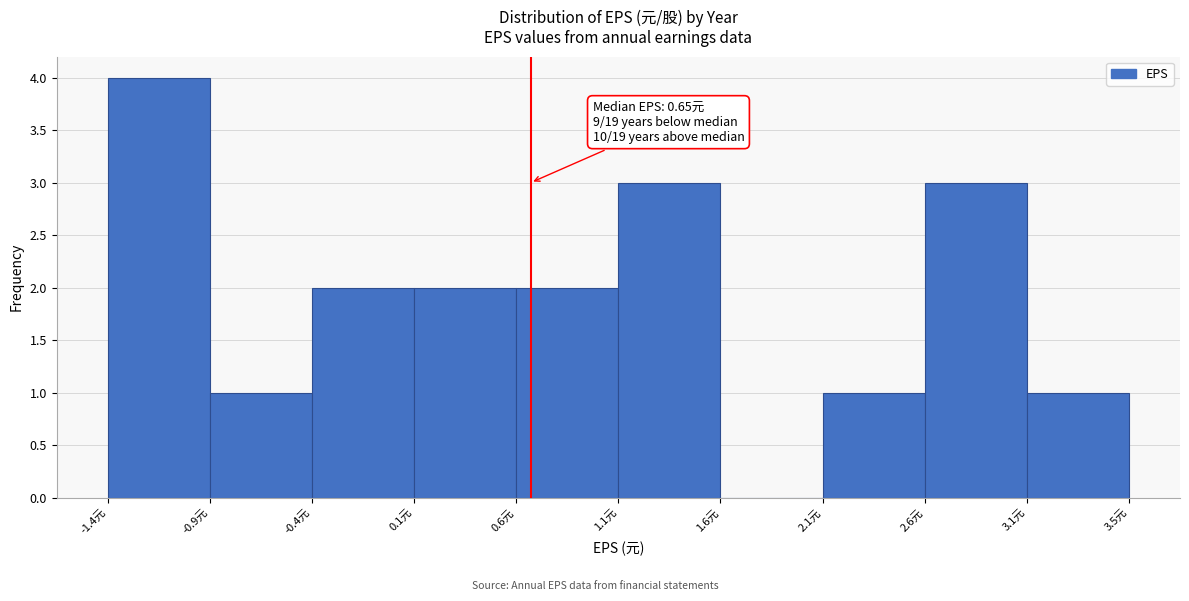

Which range on the x-axis has the tallest bar?

-1.400 to -0.905